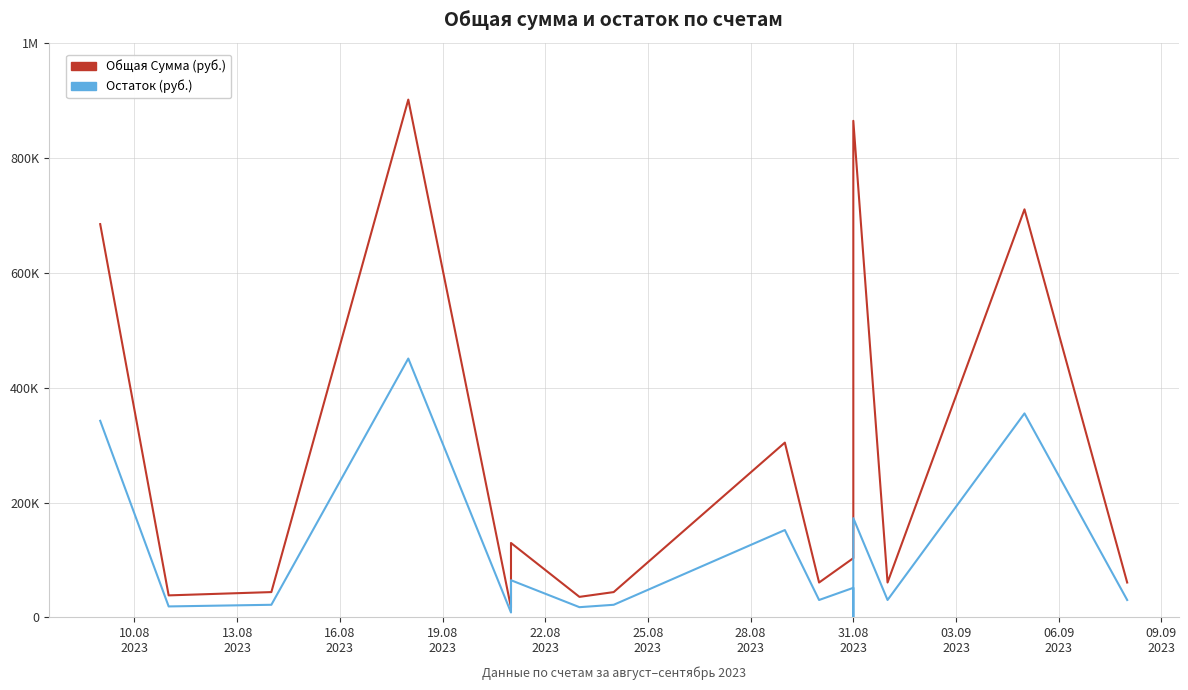

Which series changed the most between 10.08
2023 and 06.09
2023?

Общая Сумма